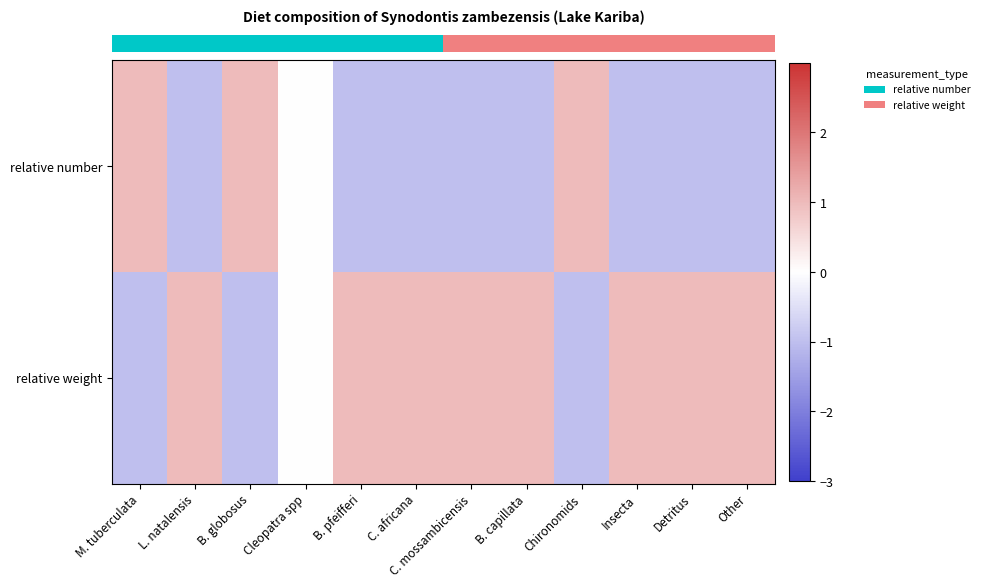

At which category is the sum across all series the highest?

M. tuberculata